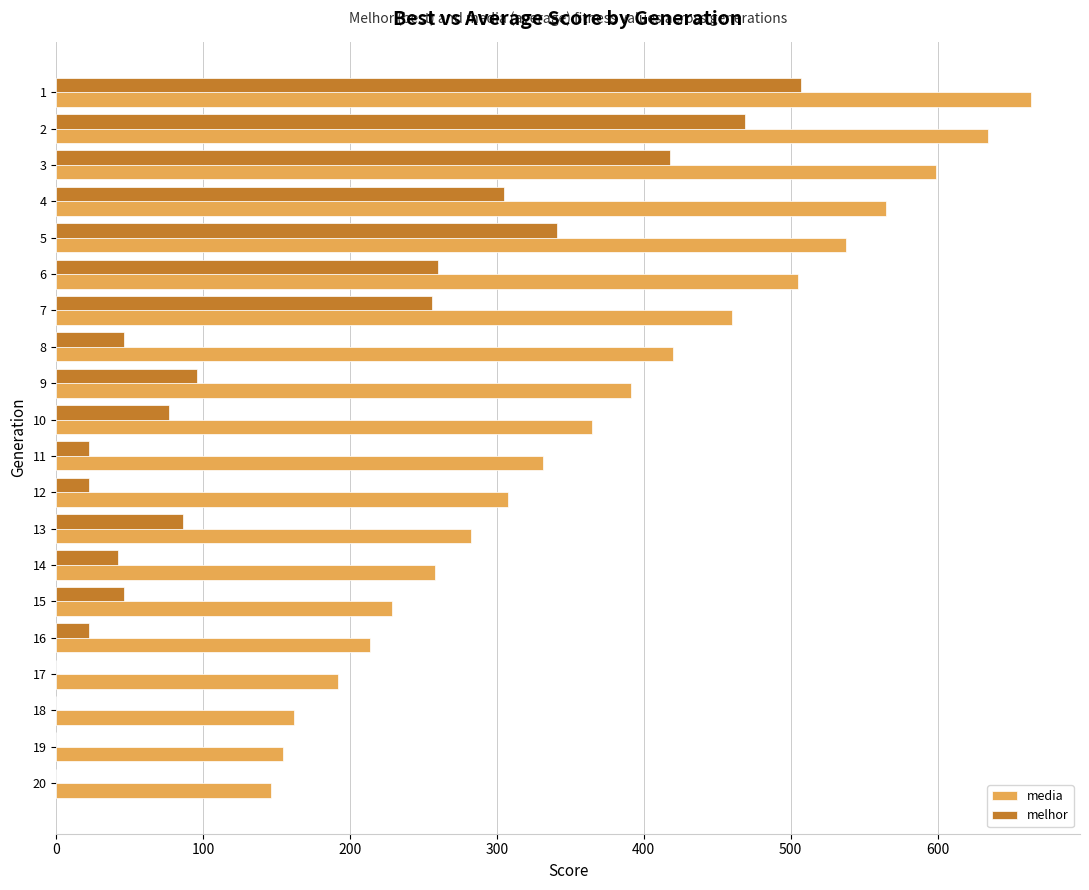

What is the sum of all media values?

7416.3